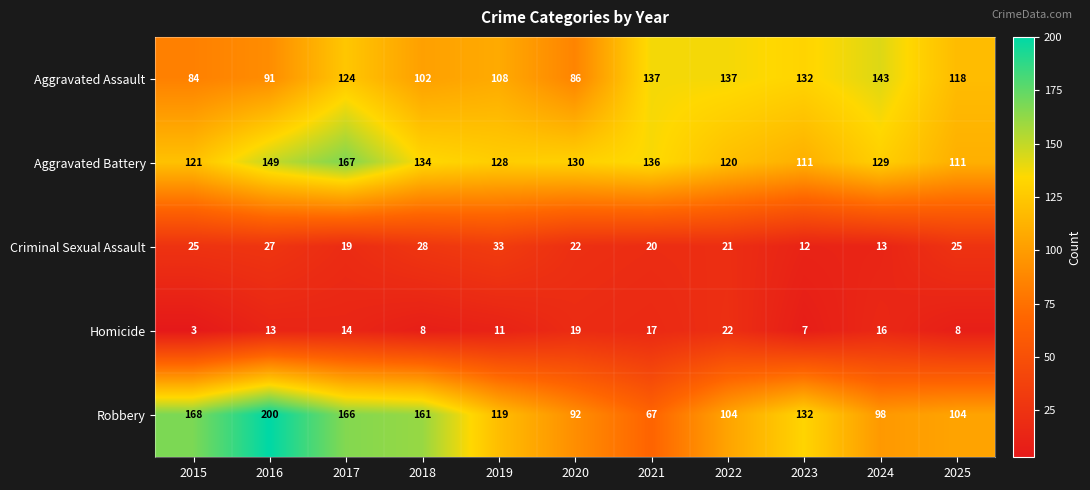

Which label corresponds to the largest value in the chart?

2016